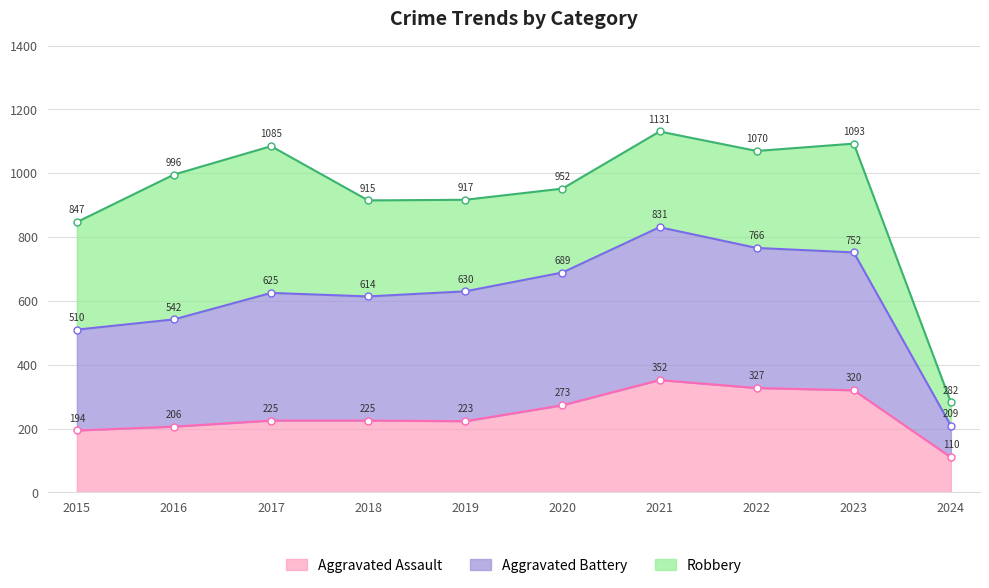

True or false: Aggravated Battery has more than 1 points higher than both neighbors.

True